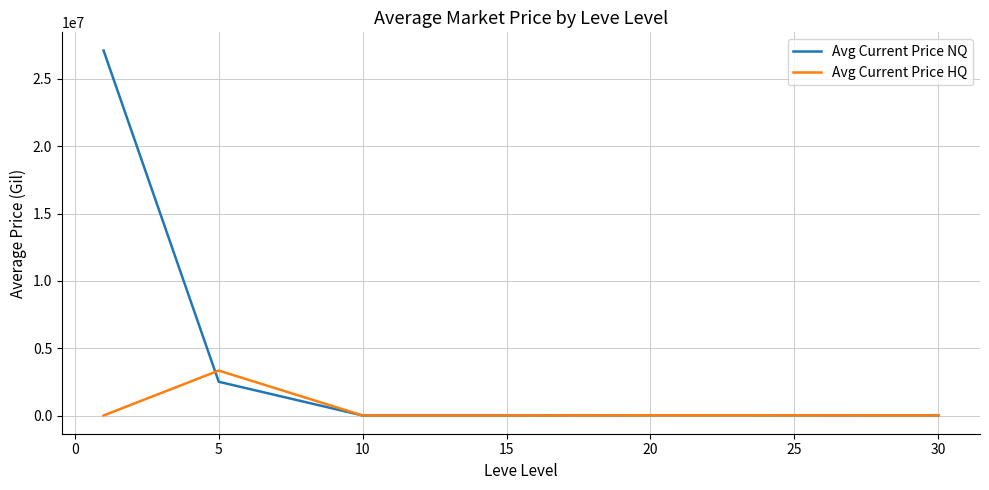

Which series has the largest total across all categories?

Avg Current Price NQ